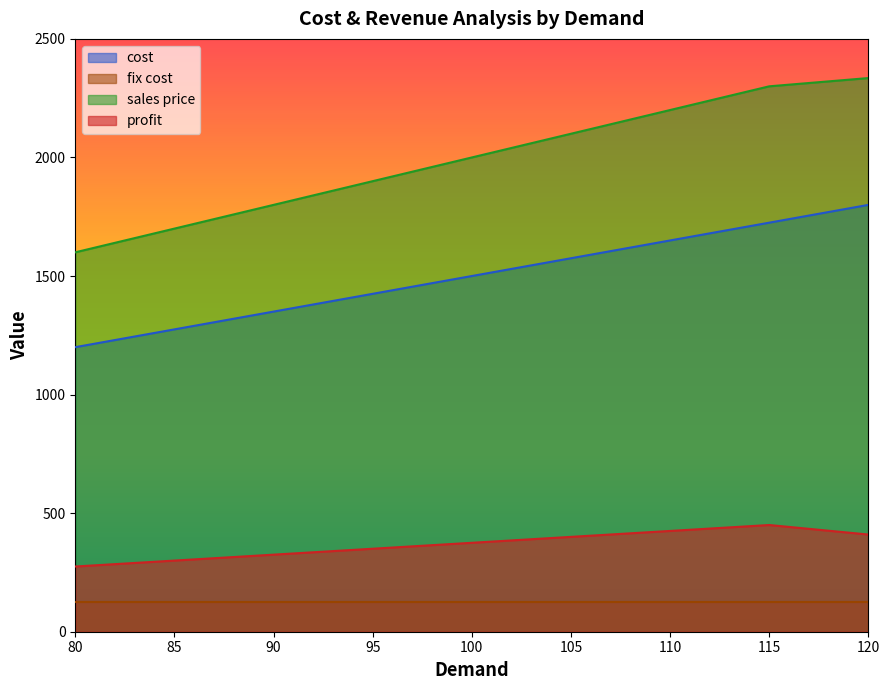

At which category is the sum across all series the highest?

120